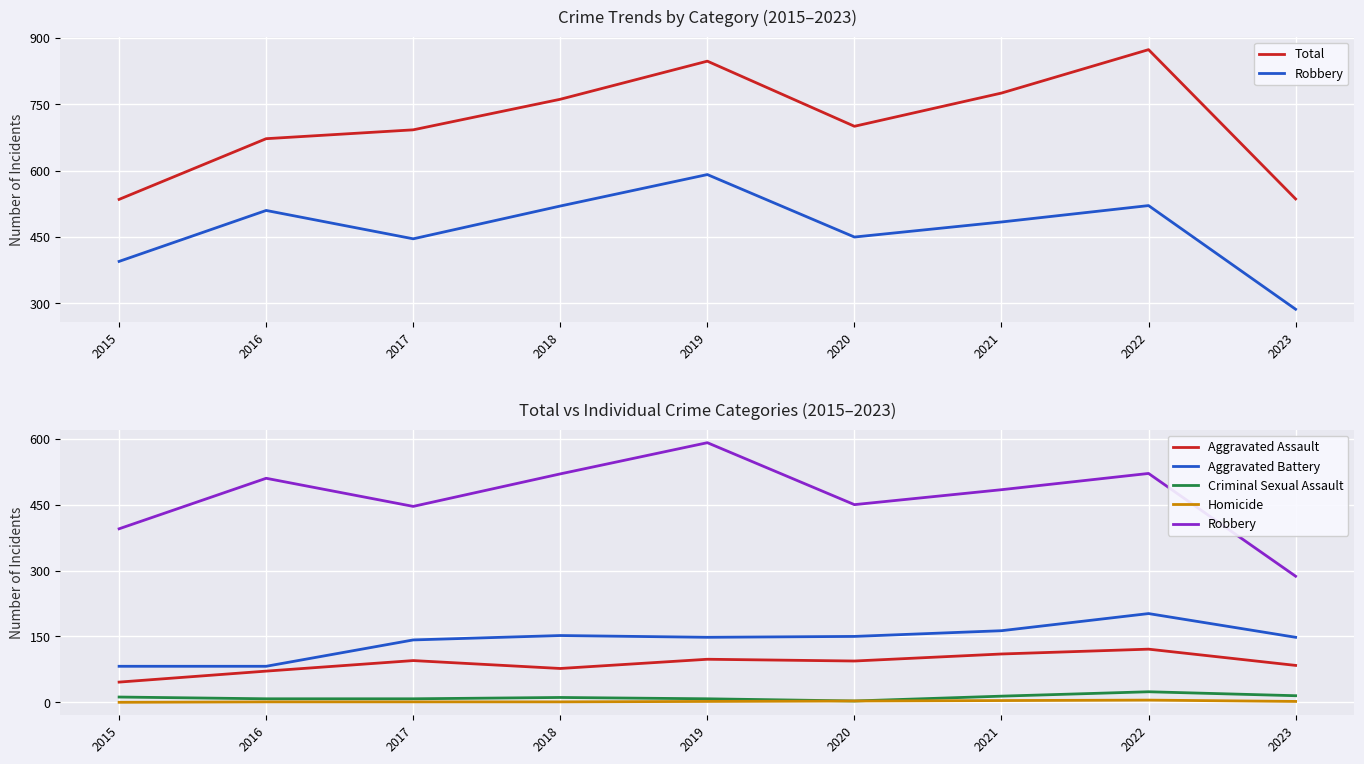

True or false: Criminal Sexual Assault and Homicide cross at least once.

False